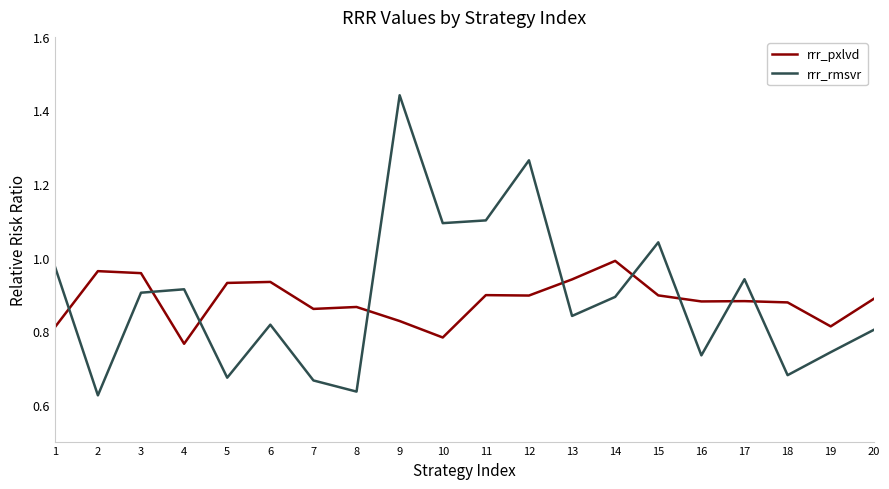

List the series in order of their peak value, lowest first.

rrr_pxlvd, rrr_rmsvr